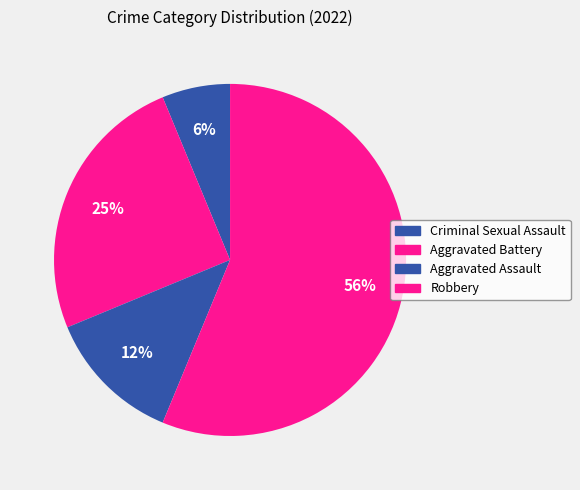

To the nearest percent, what percentage of the pie is Criminal Sexual Assault?

6%